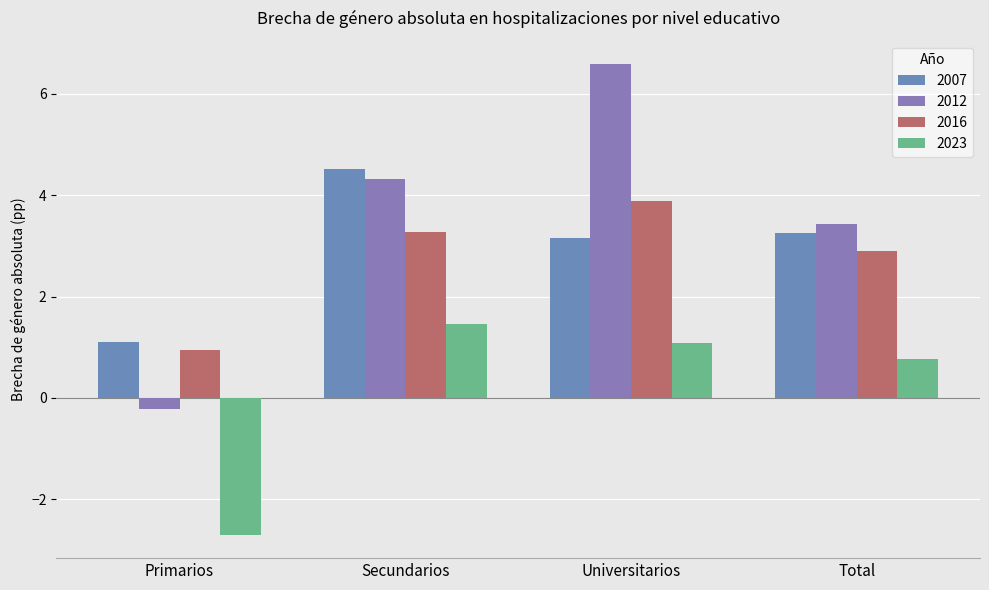

The 2016 series shows 1.7 at Total. True or false?

False